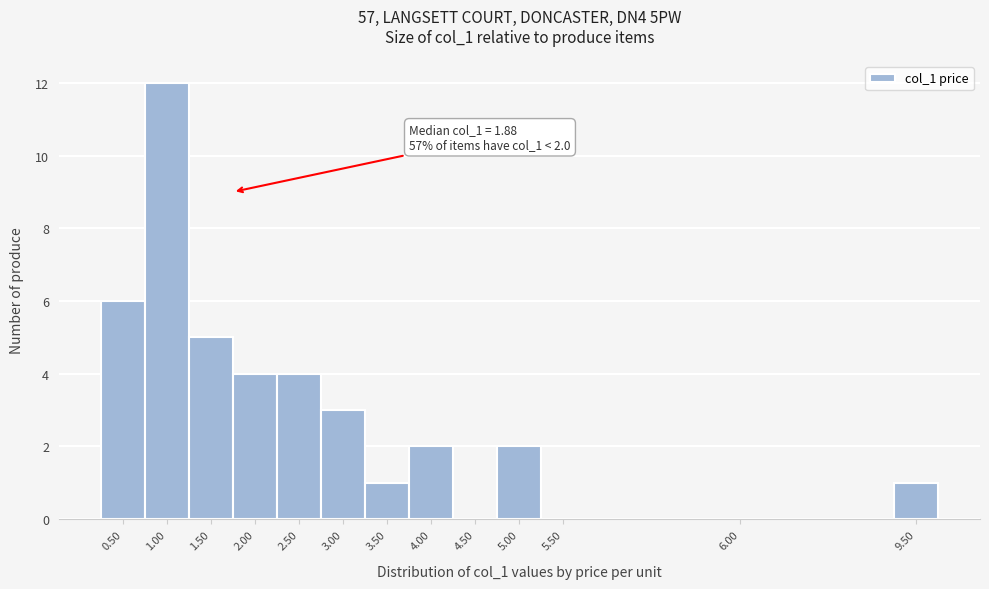

Reading left to right, list all the values displayed in this chart.

0.50=6	1.00=12	1.50=5	2.00=4	2.50=4	3.00=3	3.50=1	4.00=2	4.50=0	5.00=2	5.50=0	6.00=0	9.50=1